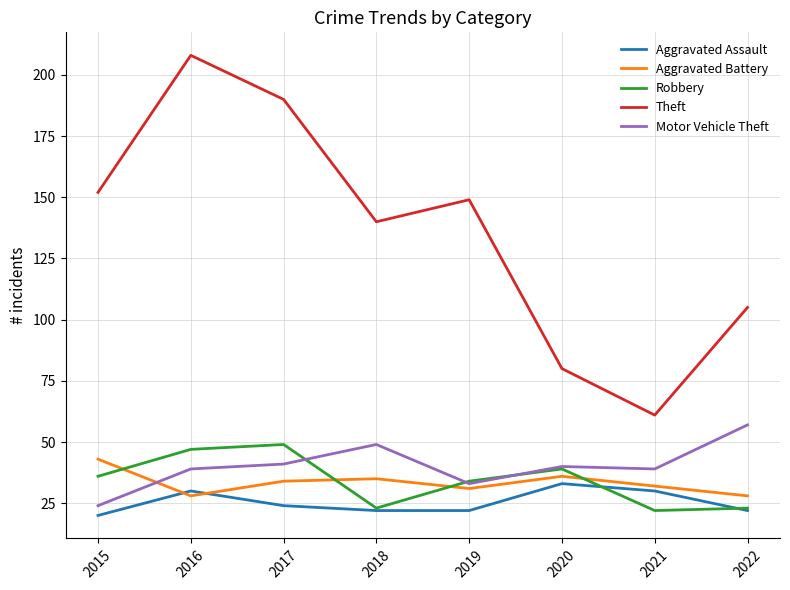

Which series has the largest range (max minus min)?

Theft